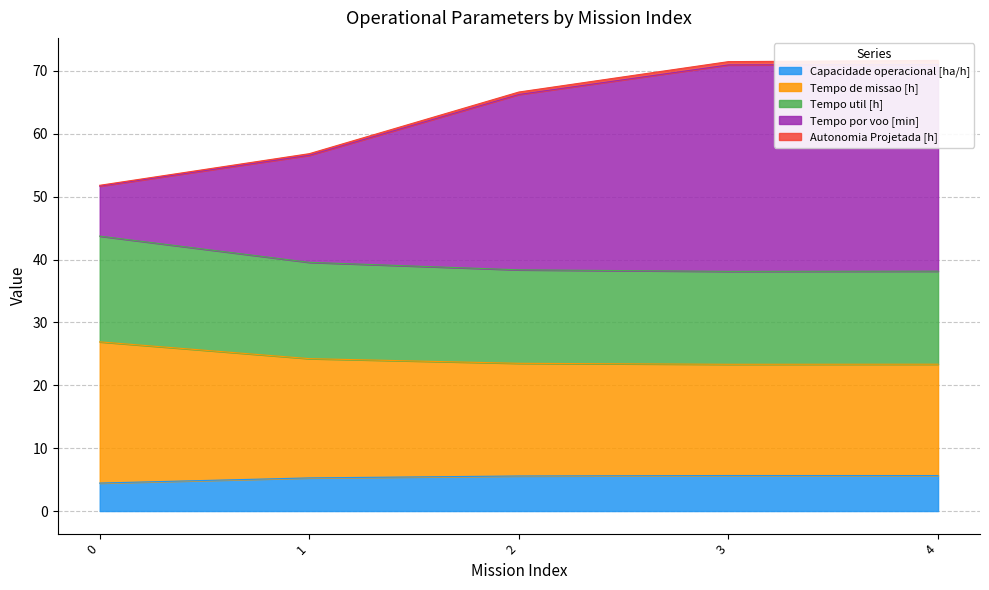

True or false: Capacidade operacional [ha/h] and Tempo de missao [h] cross at least once.

False